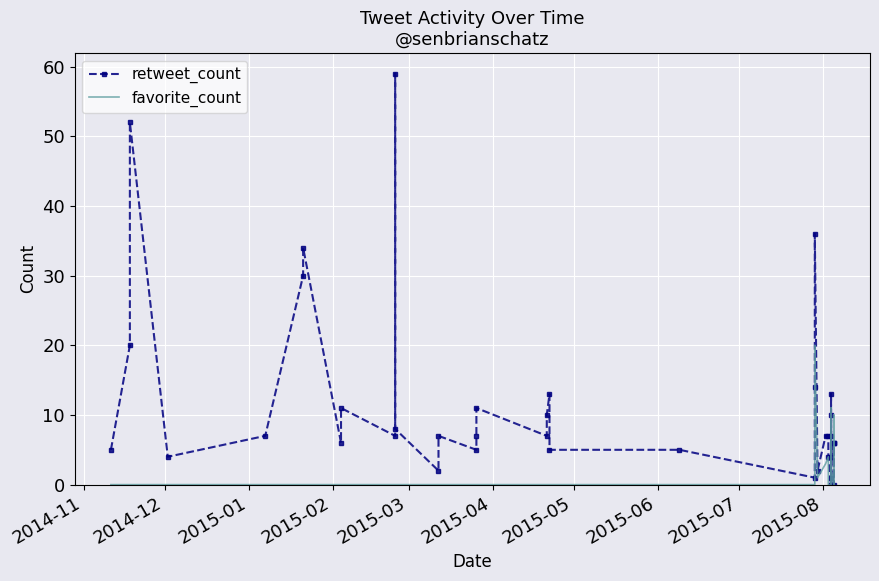

Rank the series by their average value, from lowest to highest.

favorite_count, retweet_count